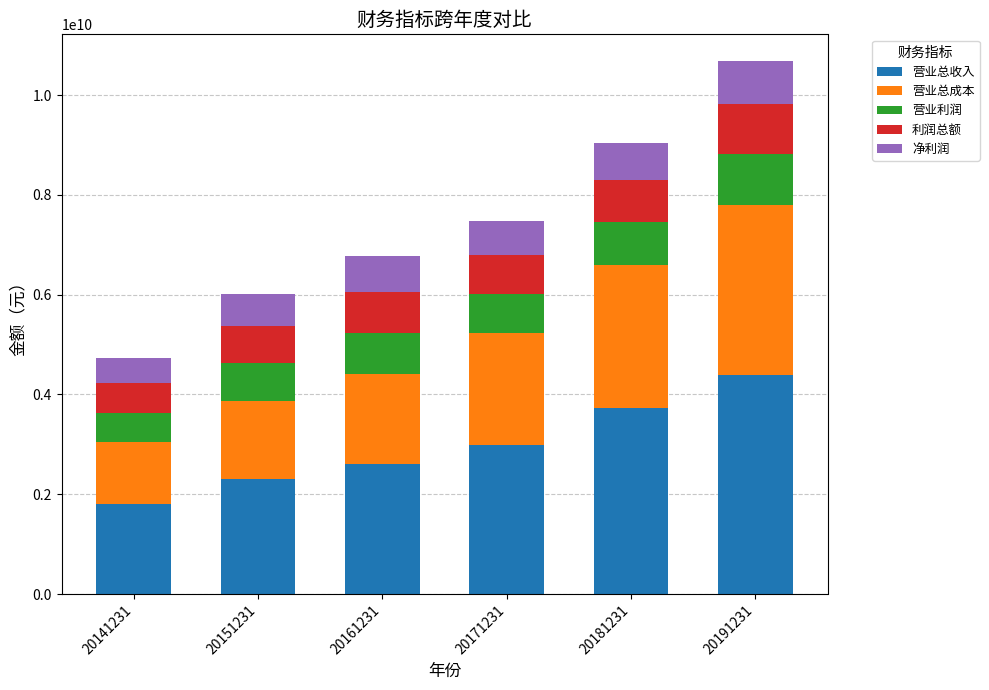

What is the lowest value of the 营业总收入 series?

1814646181.8